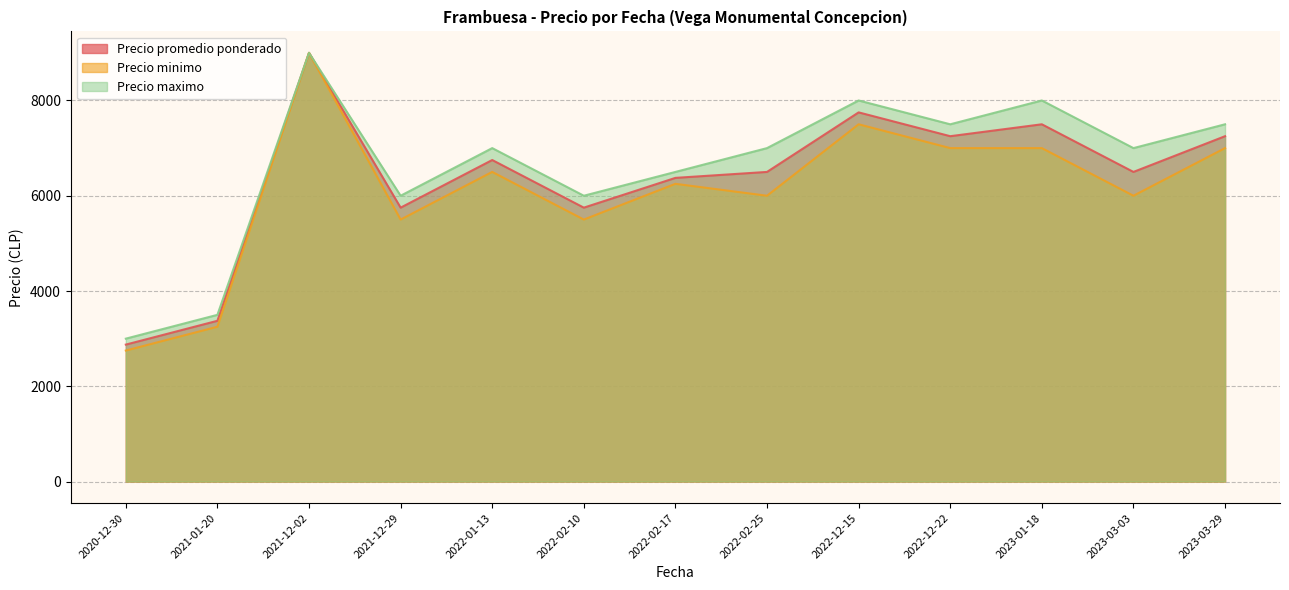

At 2020-12-30, list the series in order from largest to smallest.

Precio maximo, Precio promedio ponderado, Precio minimo